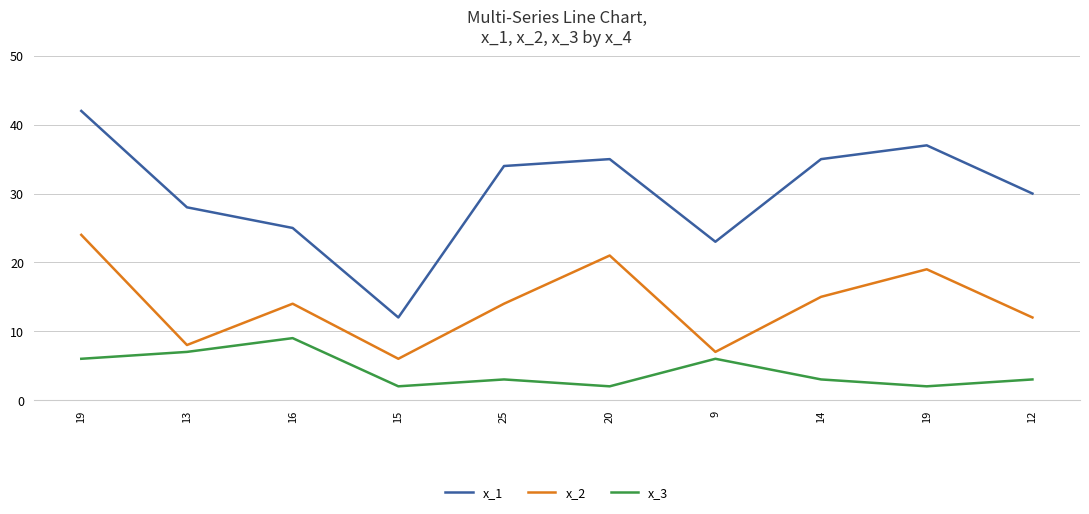

What is the label of the 3rd point from the left?

16